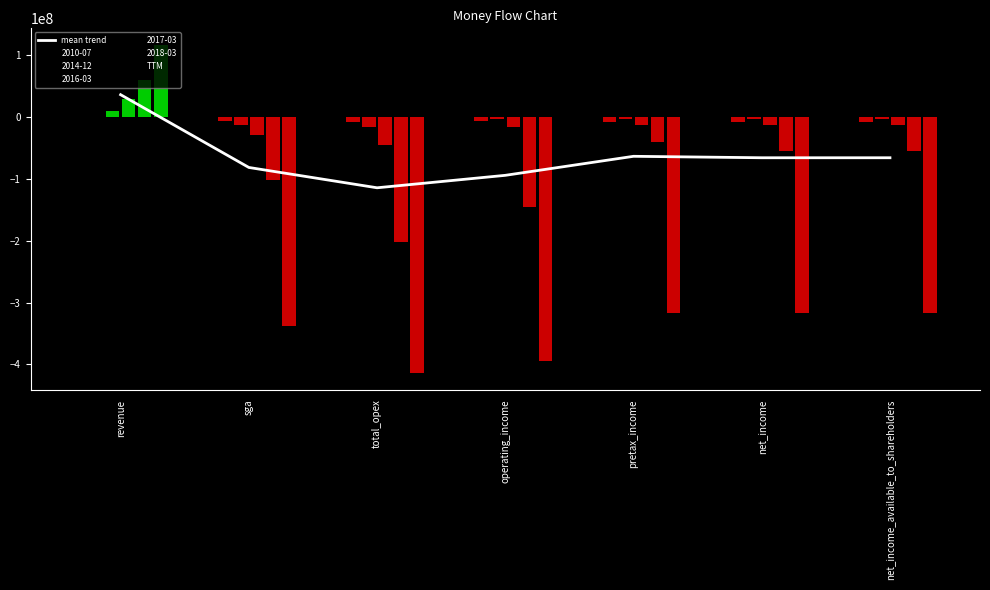

Does the chart contain stacked bars?

No